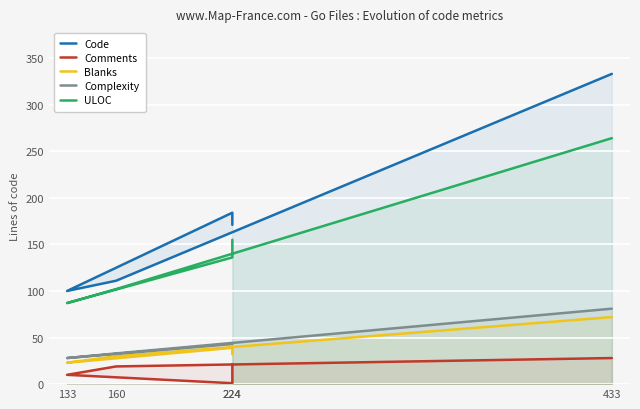

Where is Comments nearest to the value 14?

133